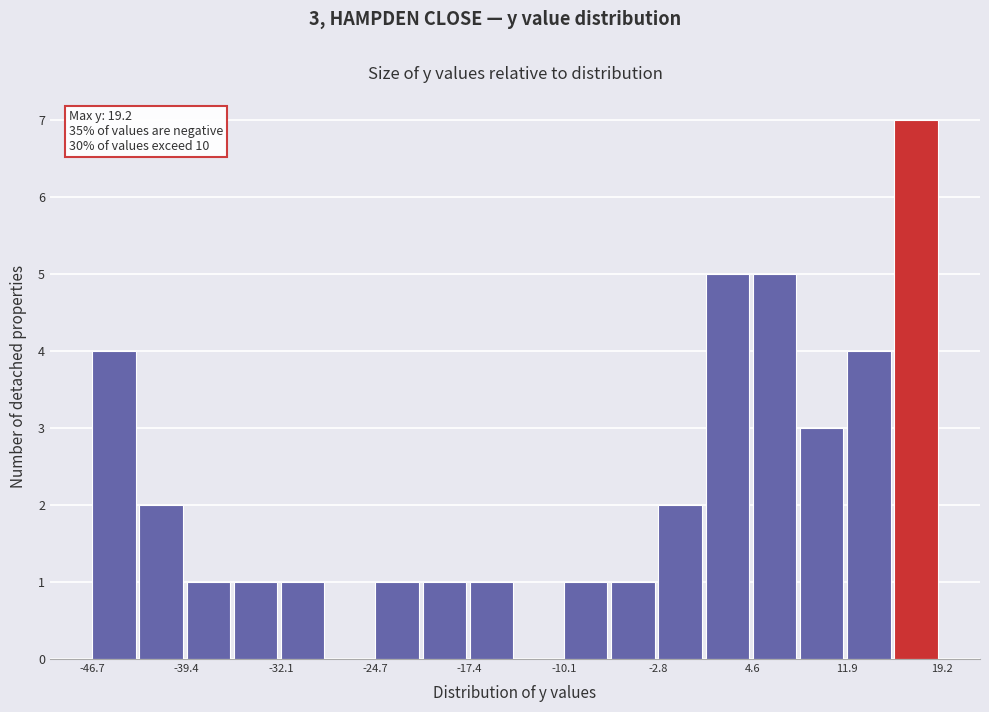

Read against the x-axis, roughly where is the centre of the tallest bar?

17